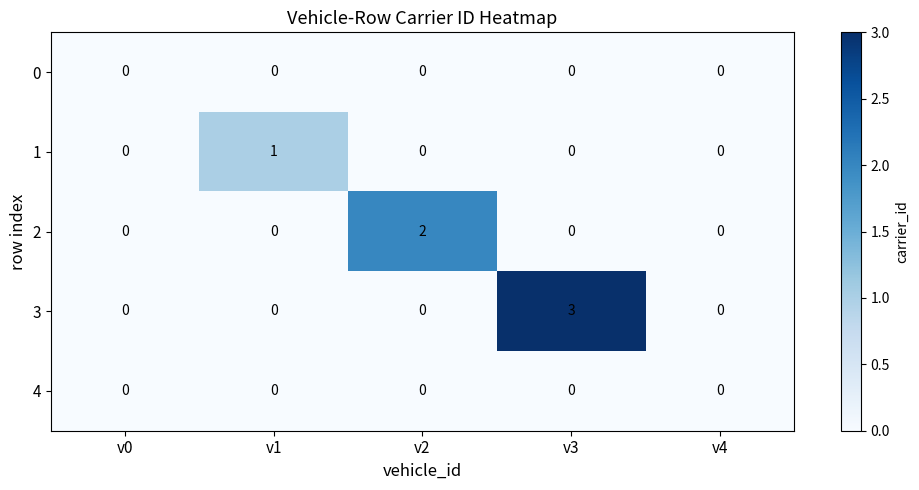

How many 1 values are between 0 and 1?

5